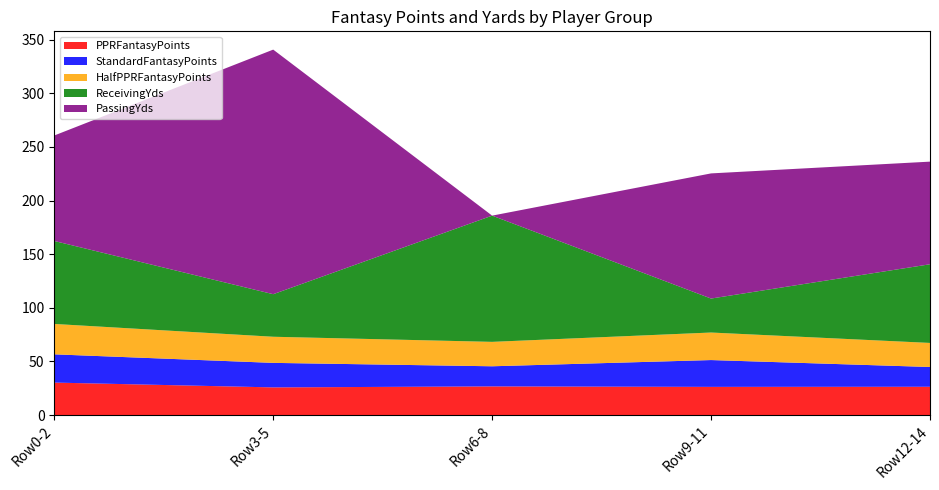

True or false: PPRFantasyPoints has a value of 15.0 at Row6-8.

False